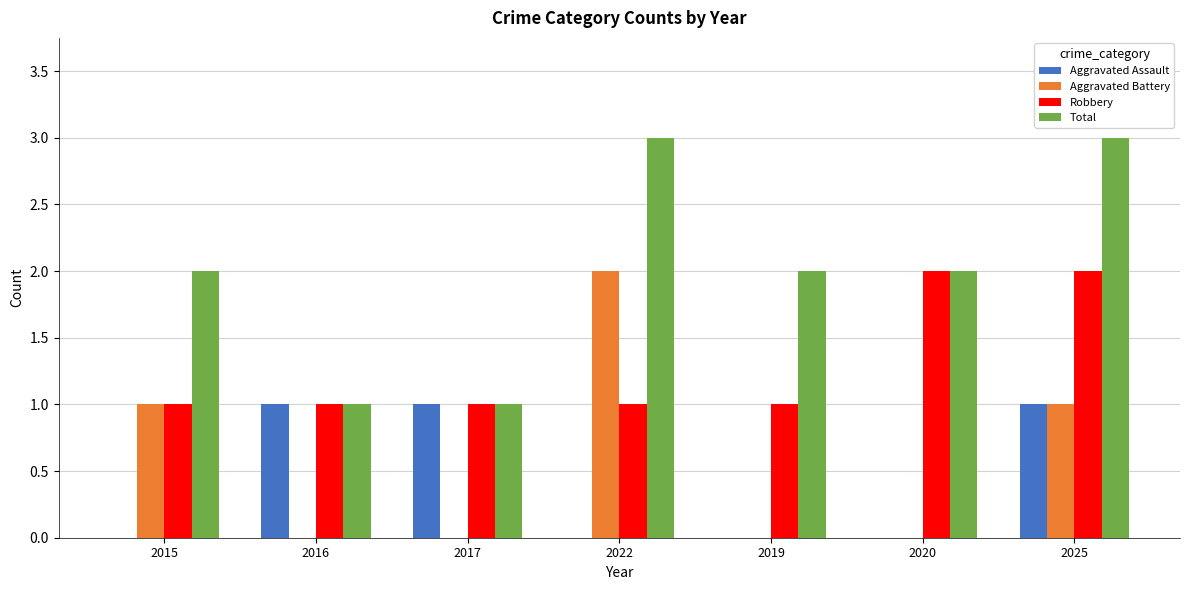

Reading left to right, extract all data points from this chart.

Aggravated Assault: 2015=0	2016=1	2017=1	2022=0	2019=0	2020=0	2025=1
Aggravated Battery: 2015=1	2016=0	2017=0	2022=2	2019=0	2020=0	2025=1
Robbery: 2015=1	2016=1	2017=1	2022=1	2019=1	2020=2	2025=2
Total: 2015=2	2016=1	2017=1	2022=3	2019=2	2020=2	2025=3